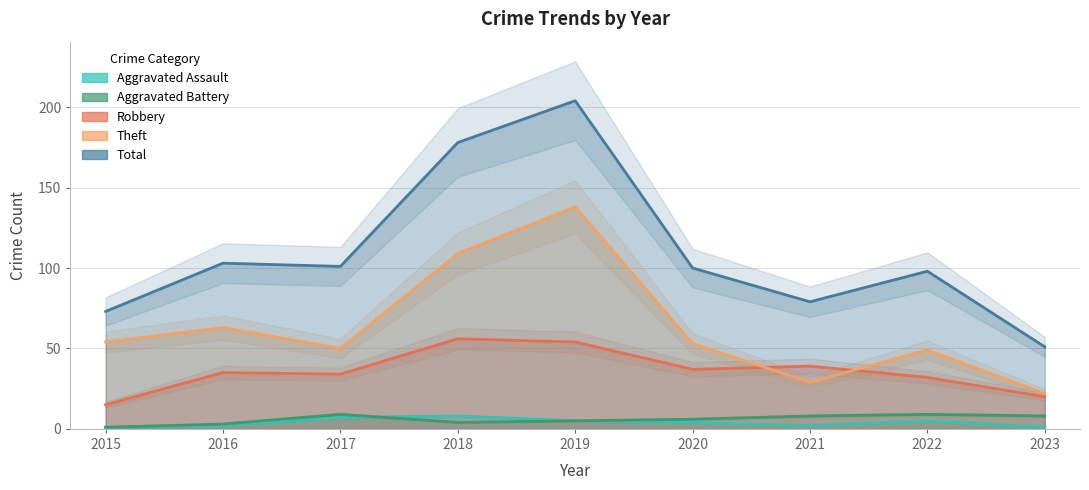

True or false: Theft and Aggravated Assault cross at least once.

False